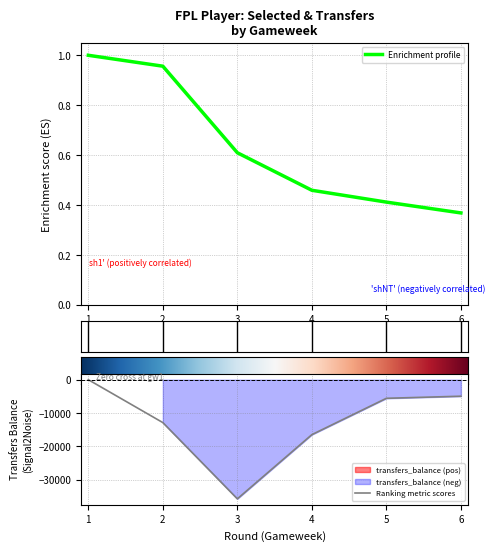

How many lines are shown in the chart?

2